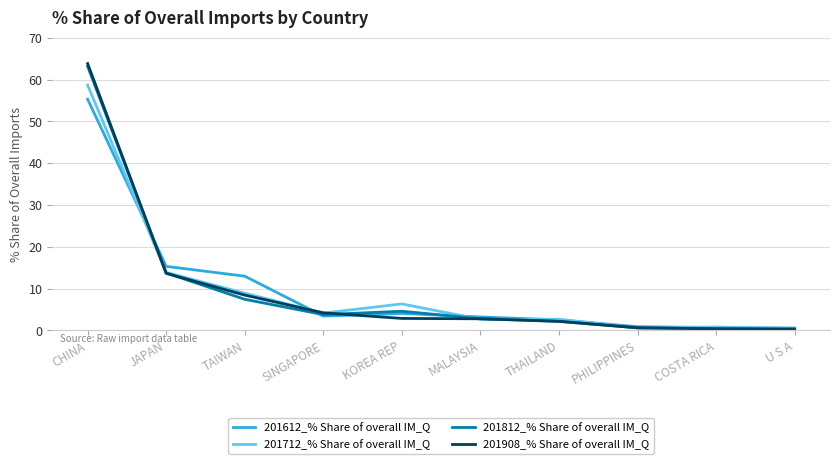

Is the value of 201908_% Share of overall IM_Q at PHILIPPINES greater than the value of 201712_% Share of overall IM_Q at MALAYSIA?

No